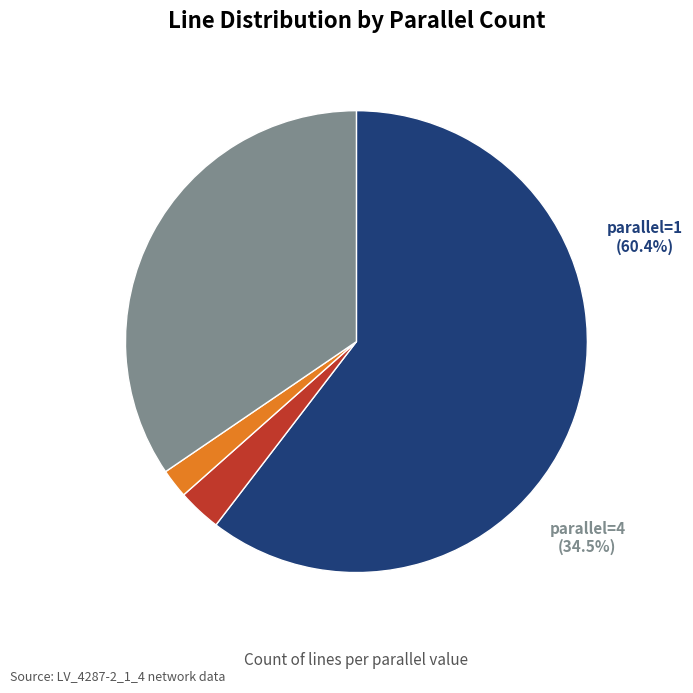

True or false: 2 accounts for 13% of the total.

False